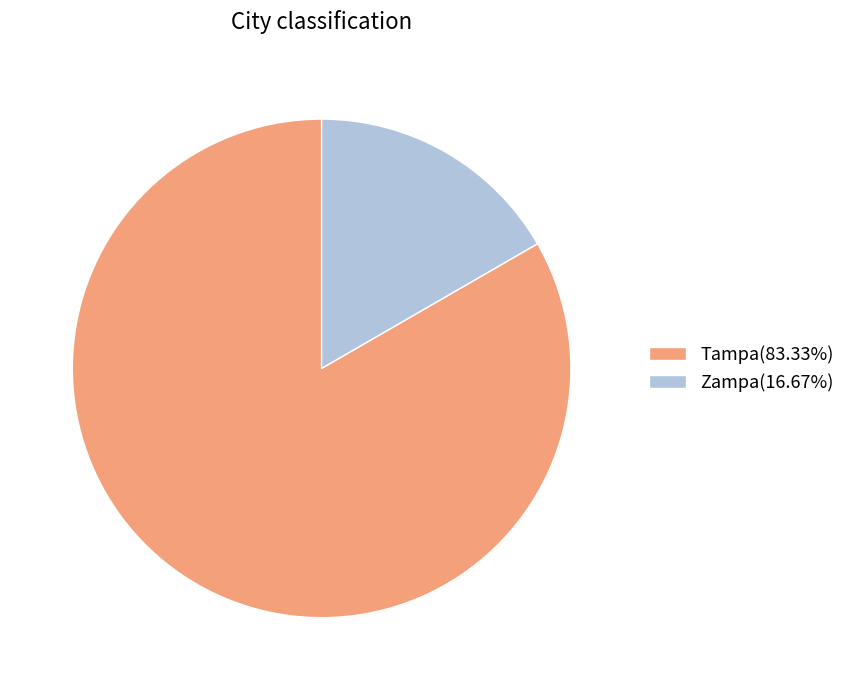

Does any single category account for the majority?

Yes